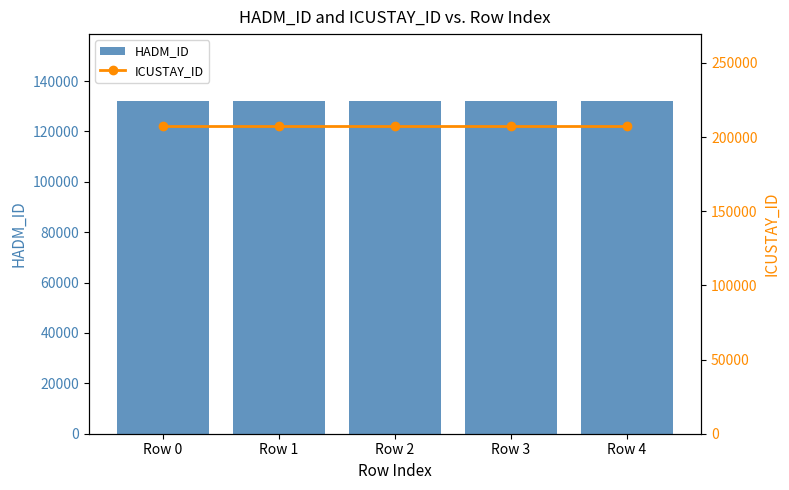

What is the sum of the ICUSTAY_ID values at Row 0 and Row 3?

414508